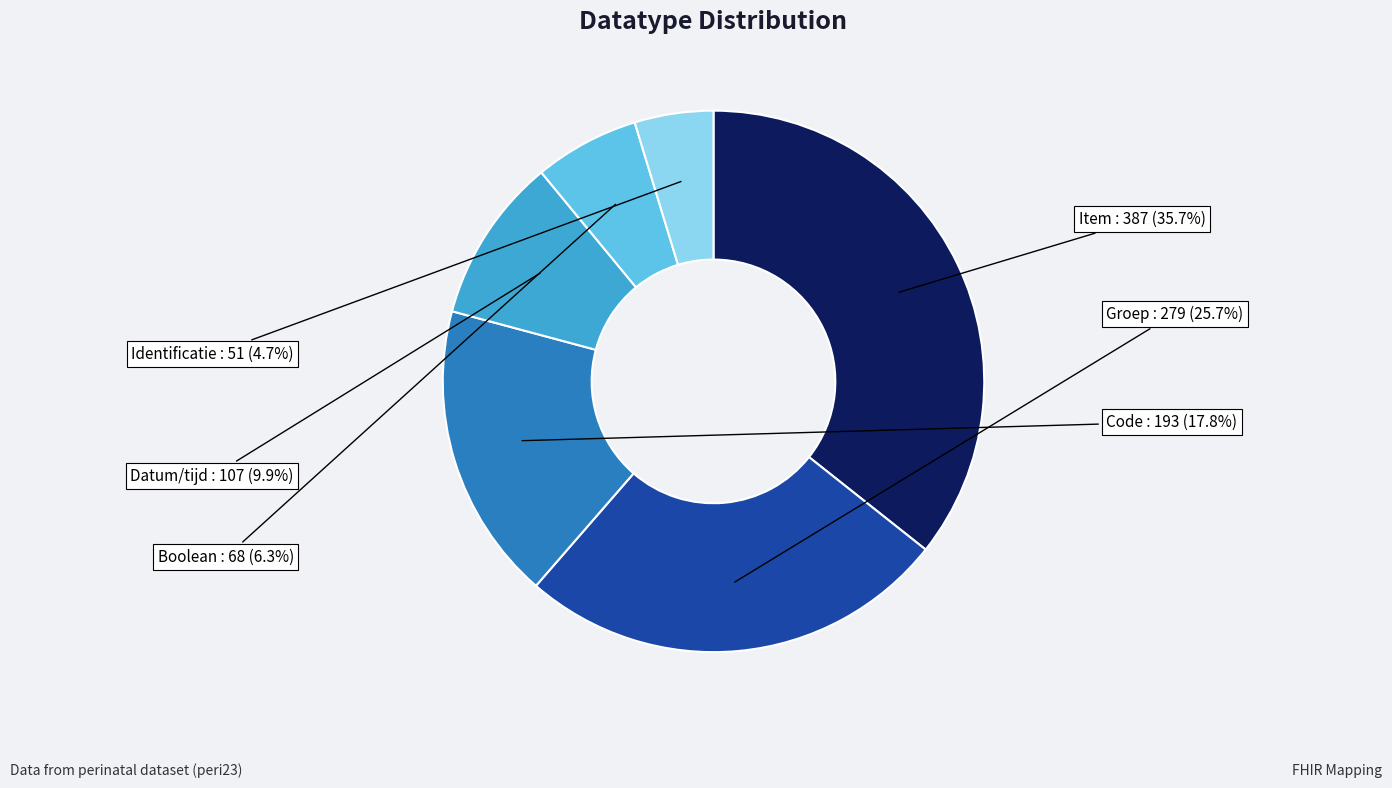

Is Identificatie the majority of the pie?

No